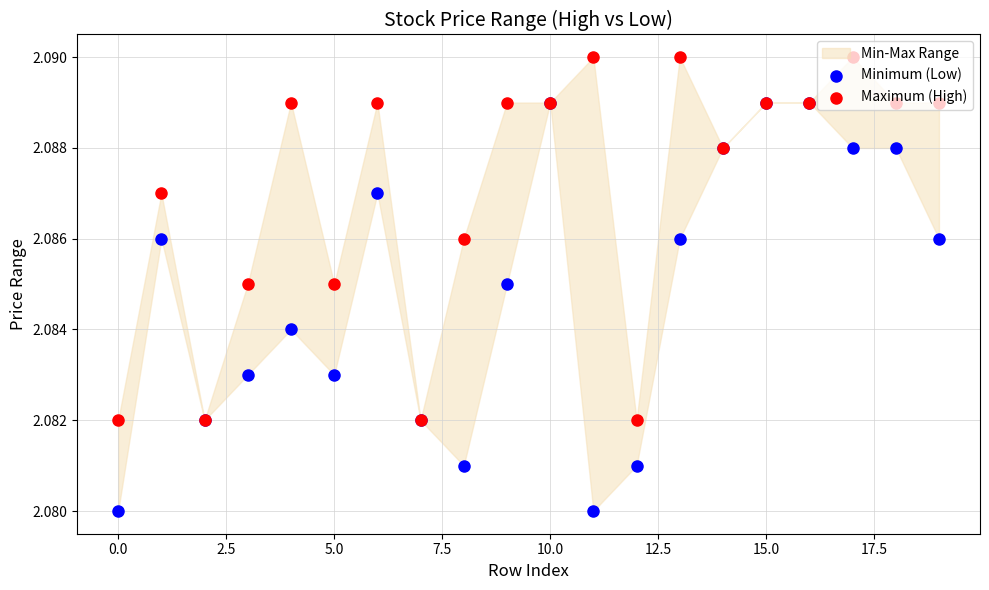

Which series has the widest spread of Y values?

Minimum (Low)